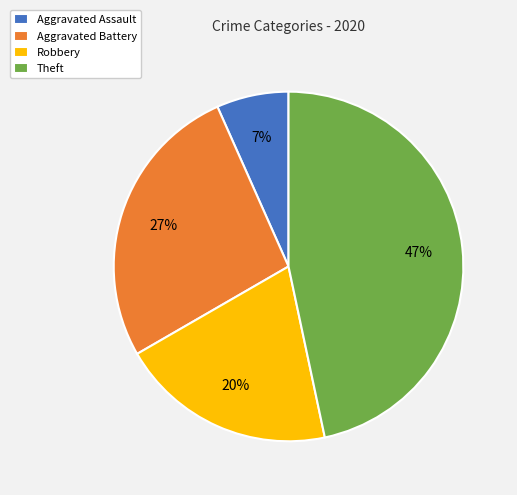

Which category has the biggest portion of the pie?

Theft